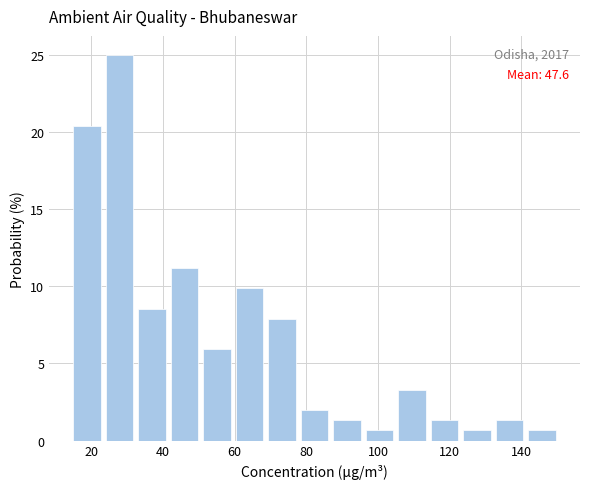

Over which range of the x-axis is the bar tallest?

24 to 34